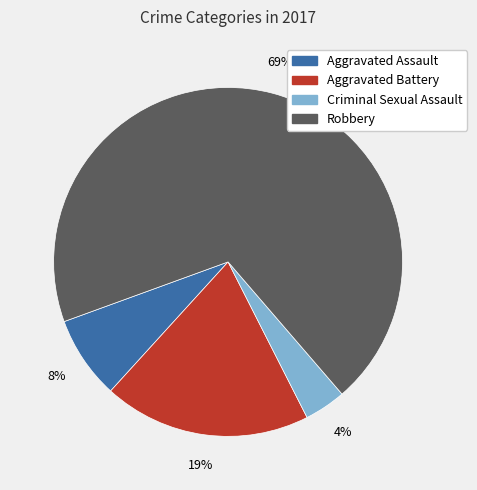

Is there any slice that represents more than half of the pie?

Yes